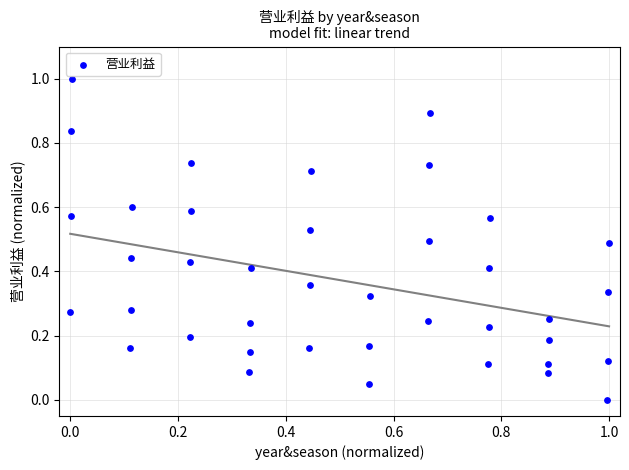

What is the range of Y values (max minus min)?

1.0